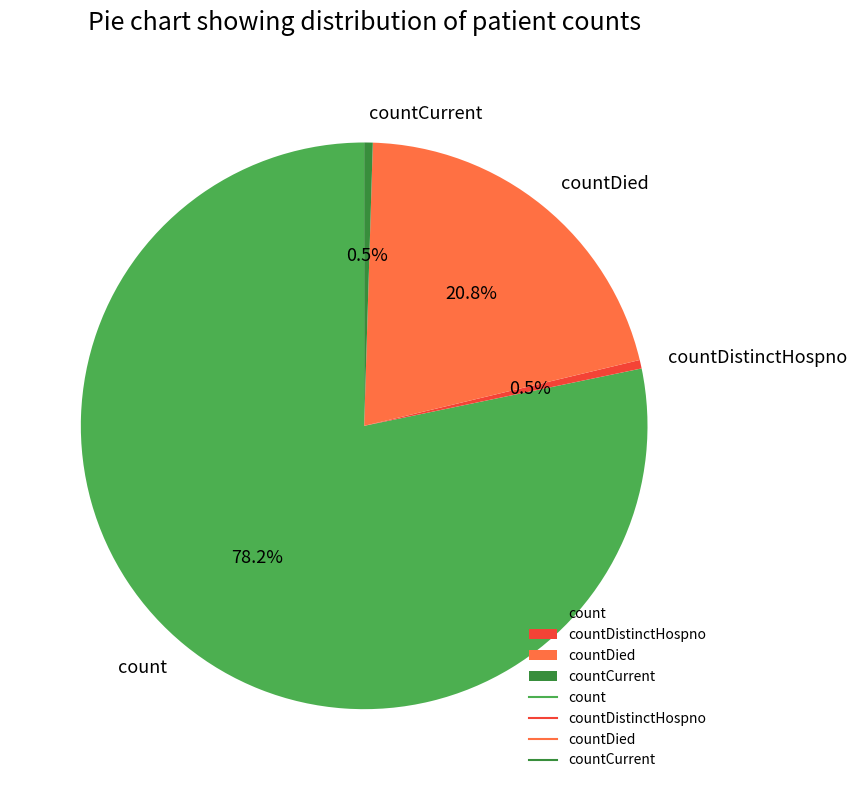

How many segments does this pie chart have?

4